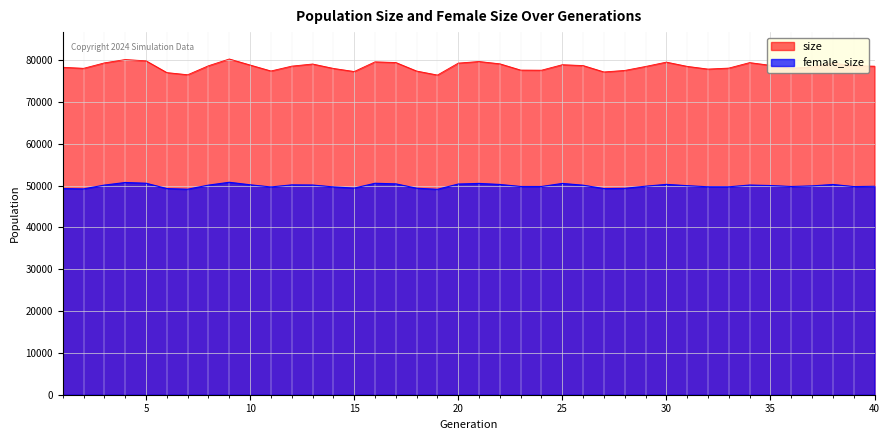

Which series has the largest total across all categories?

size